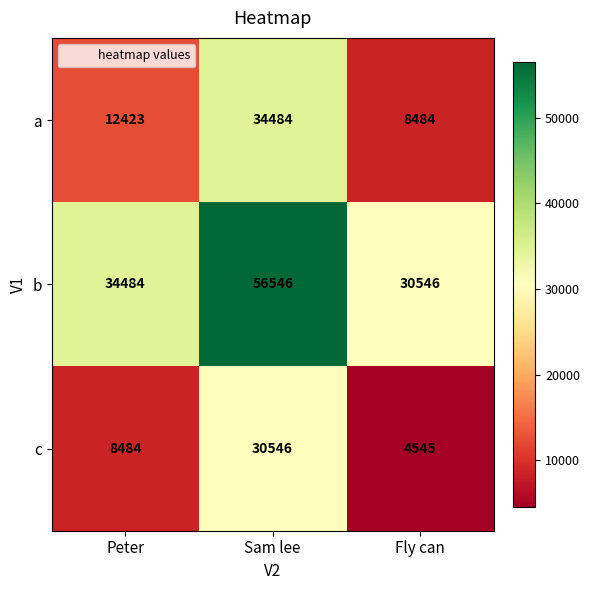

Rank the series by their maximum value, from highest to lowest.

b, a, c